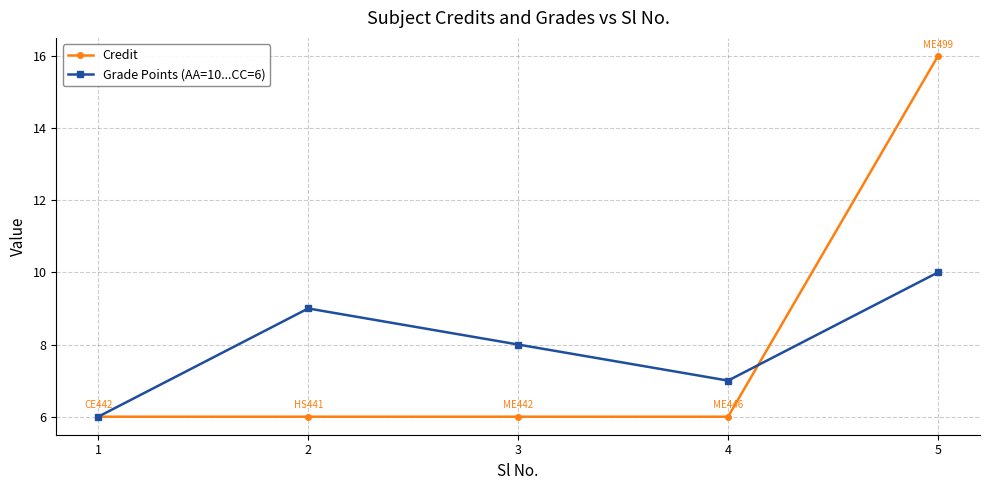

Rank the series by their maximum value, from highest to lowest.

Credit, Grade Points (AA=10...CC=6)